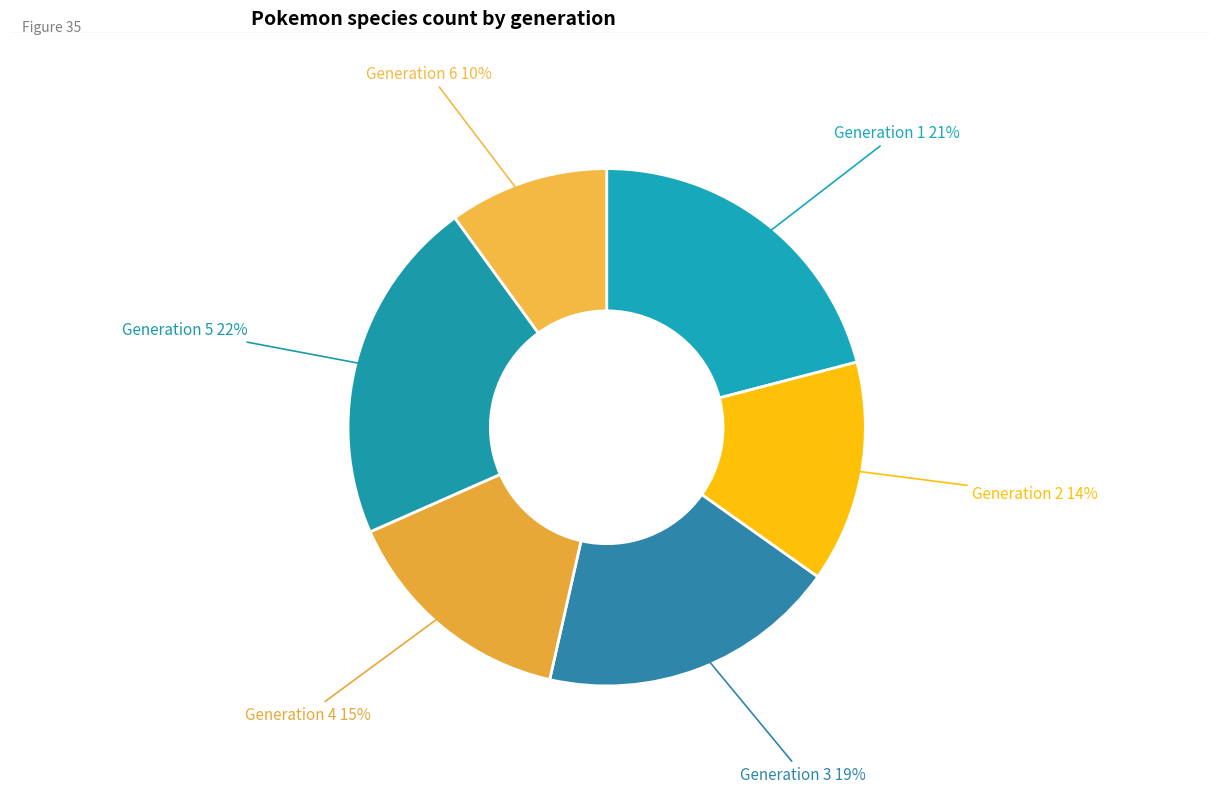

Rank the categories by value from lowest to highest.

Generation 6, Generation 2, Generation 4, Generation 3, Generation 1, Generation 5